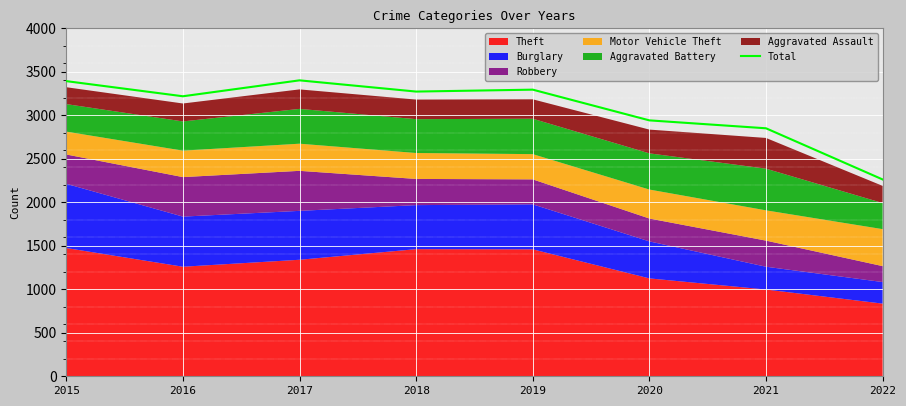

Reading right to left, extract all data points from this chart.

2262	2850	2941	3294	3272	3401	3218	3392